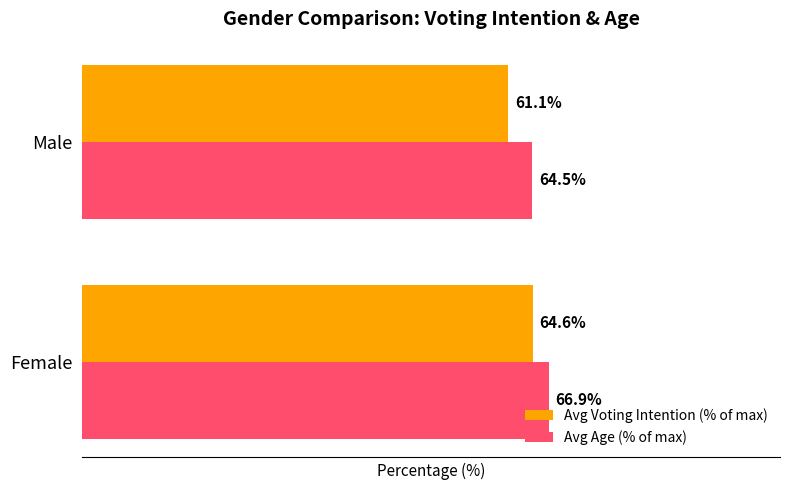

Which series has the largest total across all categories?

Avg Age (% of max)